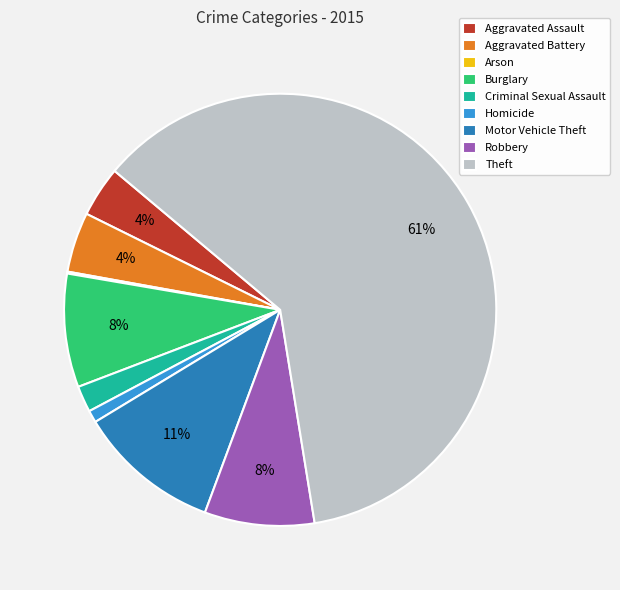

To the nearest percent, what portion does Robbery represent?

8%